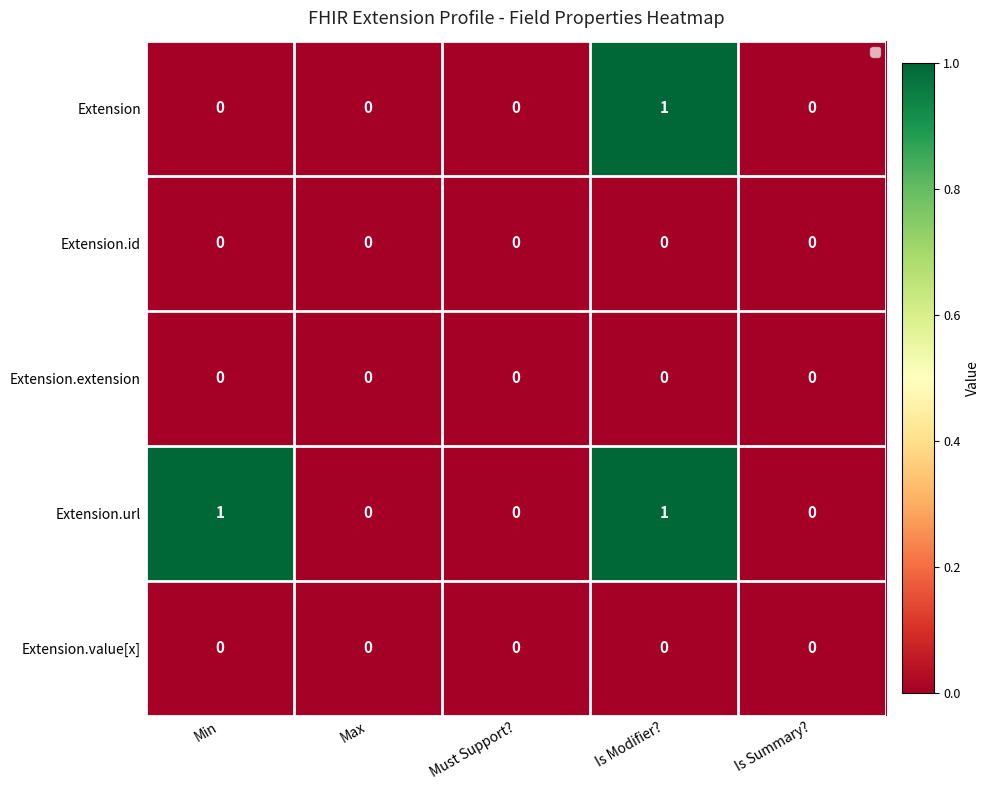

Which series has the largest total across all categories?

Extension.url